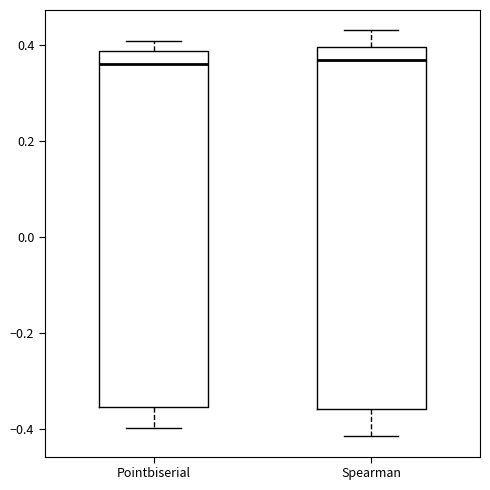

Reading left to right, transcribe this box plot: for each box, give where its median line is, the range the box spans, and where its two whiskers end, as read against the y-axis. The values are not printed on the chart, so give them approximately, as read against the axis.

Pointbiserial: median 0.36, box -0.36 to 0.38, whiskers -0.40 to 0.40
Spearman: median 0.36, box -0.36 to 0.40, whiskers -0.42 to 0.44